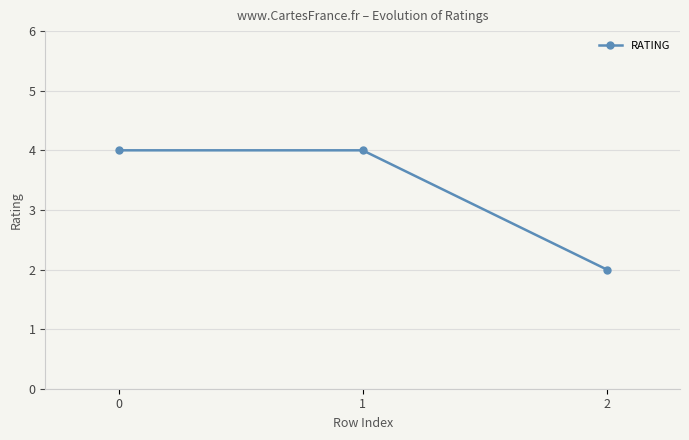

How many lines are shown in the chart?

1